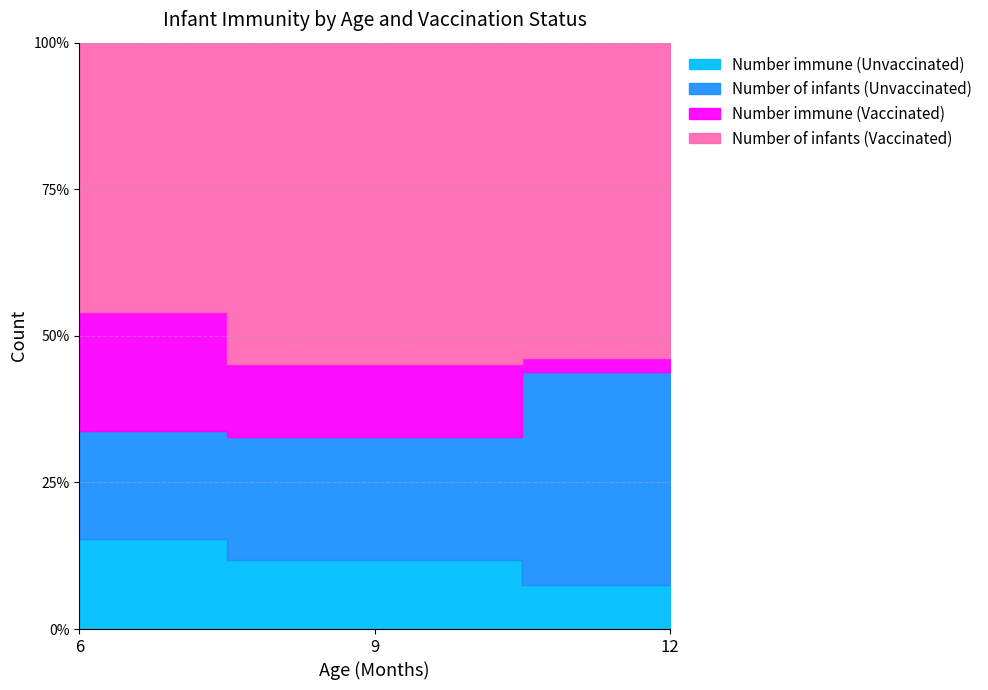

Reading right to left, list all the values displayed in this chart.

Number immune (Unvaccinated): 6	36	24
Number of infants (Unvaccinated): 29	64	29
Number immune (Vaccinated): 2	38	32
Number of infants (Vaccinated): 43	167	72